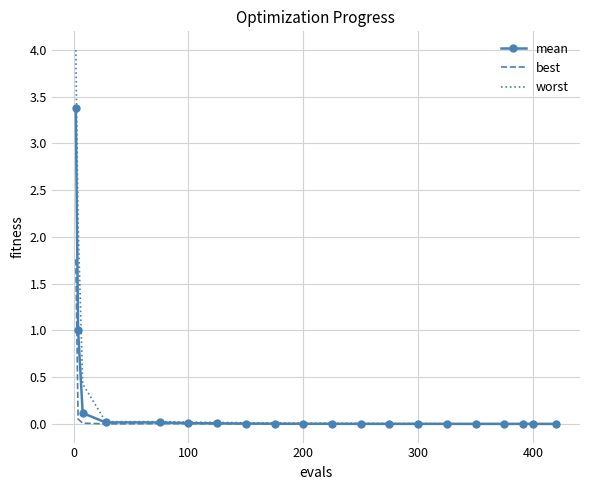

Which series has the largest range (max minus min)?

worst